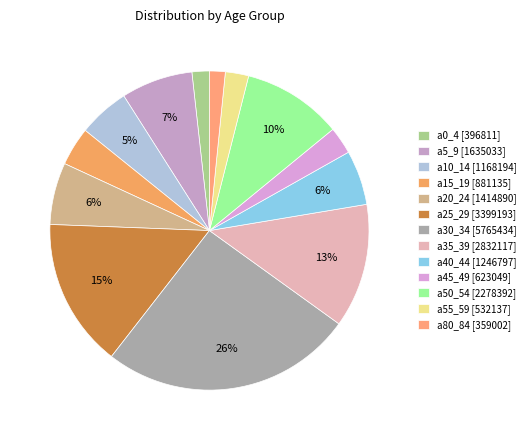

Is a25_29 the majority of the pie?

No